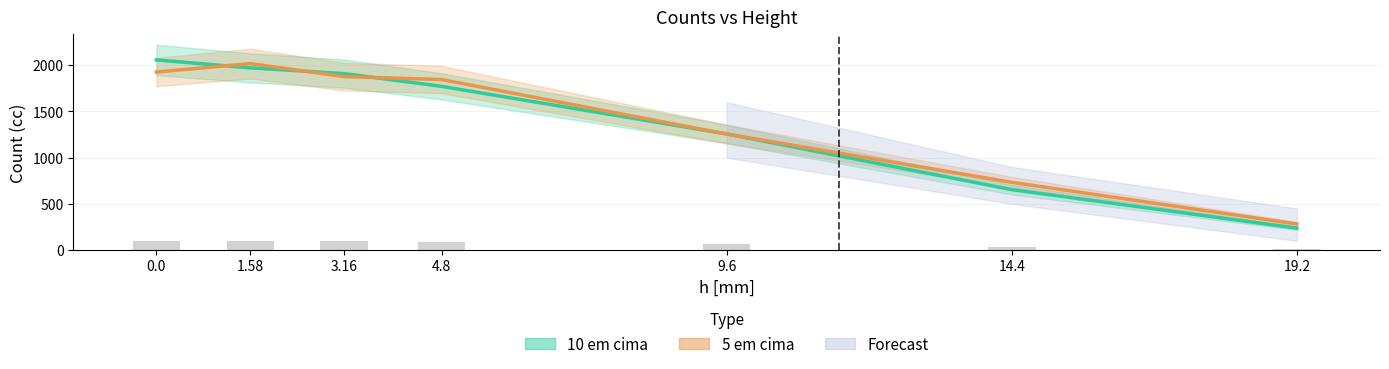

List the series in order of their peak value, highest first.

10 em cima, 5 em cima